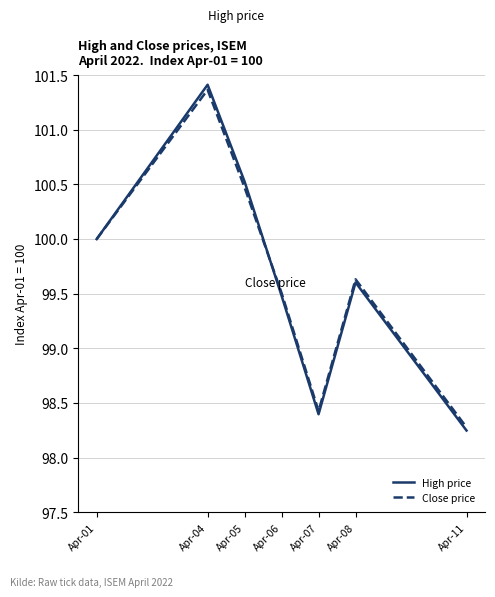

Which series changed the most between Apr-01 and Apr-04?

High price